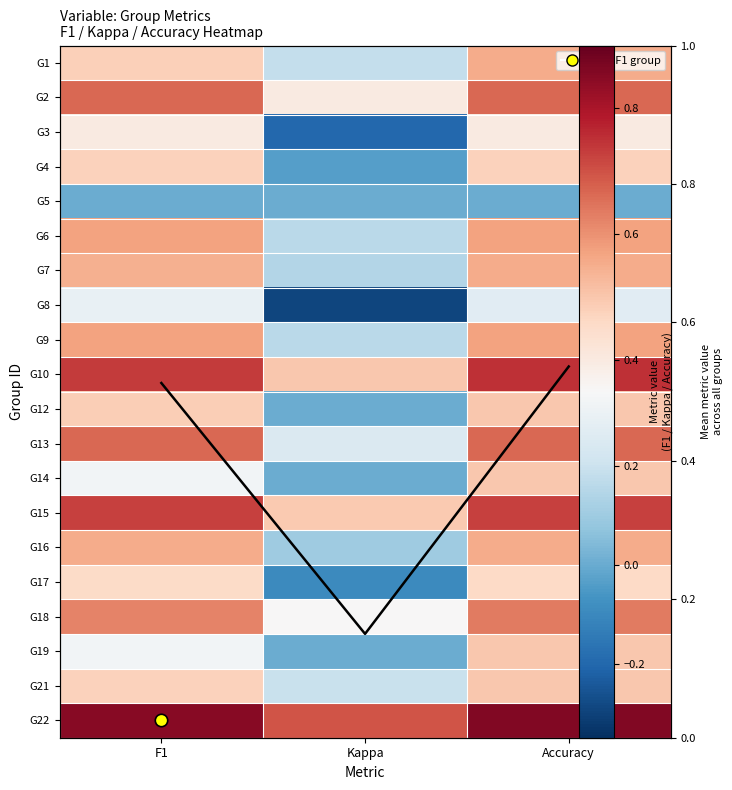

Is the value of G2 at F1 greater than the value of G21 at F1?

Yes